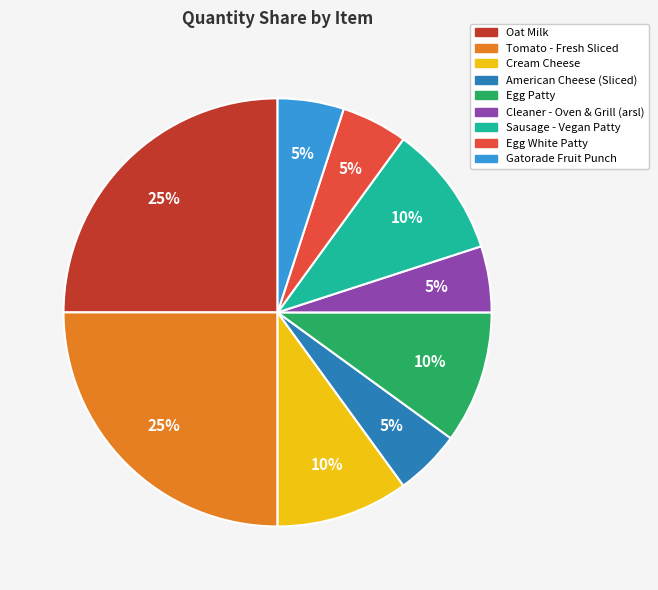

Between Tomato - Fresh Sliced and Sausage - Vegan Patty, which is larger?

Tomato - Fresh Sliced